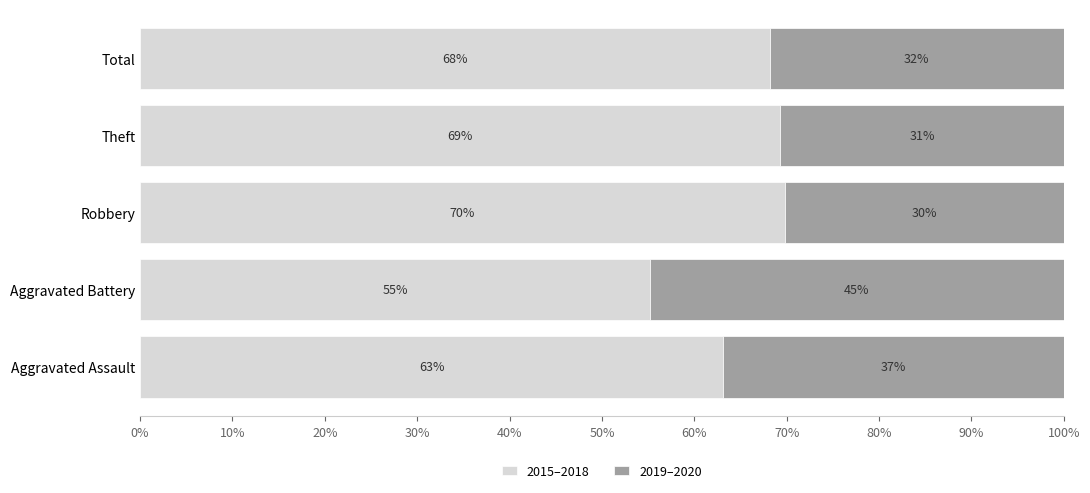

Rank the categories by 2015–2018 value from lowest to highest.

Aggravated Battery, Aggravated Assault, Total, Theft, Robbery